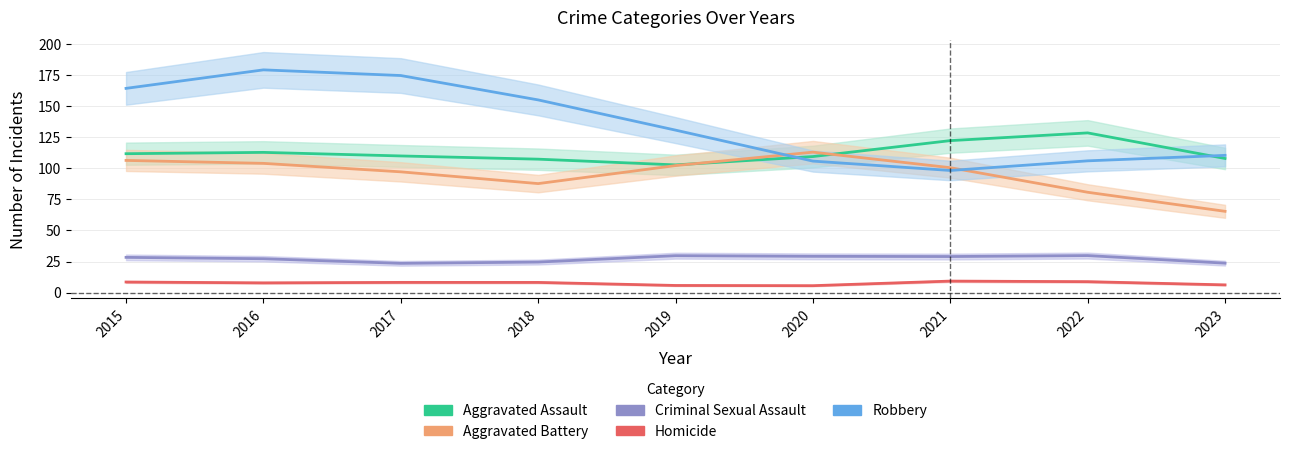

Reading left to right, list all the values displayed in this chart.

Aggravated Assault: 111.9	113.0	110.1	107.5	102.9	109.6	122.4	128.7	108.0
Aggravated Battery: 106.5	104.1	97.3	87.8	102.3	113.1	100.6	80.8	65.5
Criminal Sexual Assault: 28.3	27.2	23.5	24.6	29.7	29.2	29.0	29.8	23.7
Homicide: 8.5	7.8	8.2	8.2	5.7	5.5	9.2	8.8	6.2
Robbery: 164.5	179.5	174.9	155.2	130.9	105.9	98.4	106.1	110.5